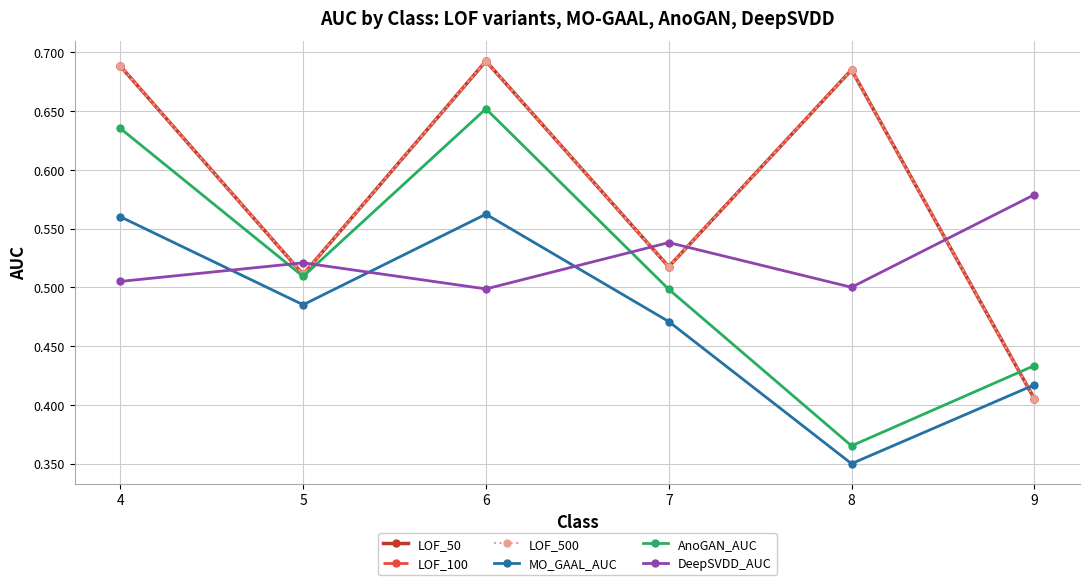

Where is the first local maximum for MO_GAAL_AUC?

6